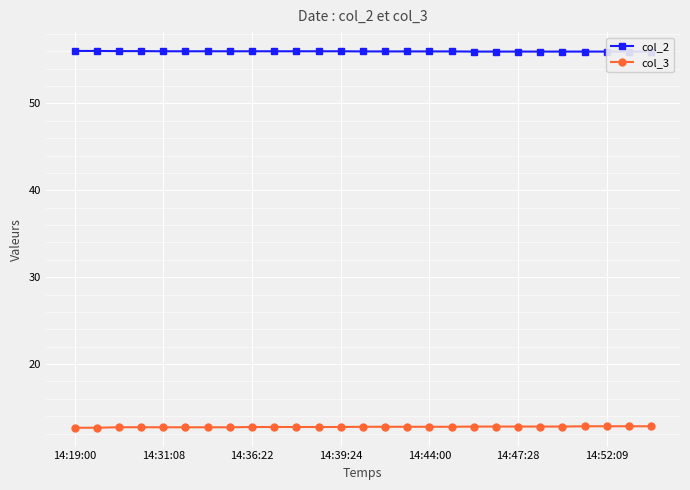

True or false: col_3 and col_2 cross at least once.

False